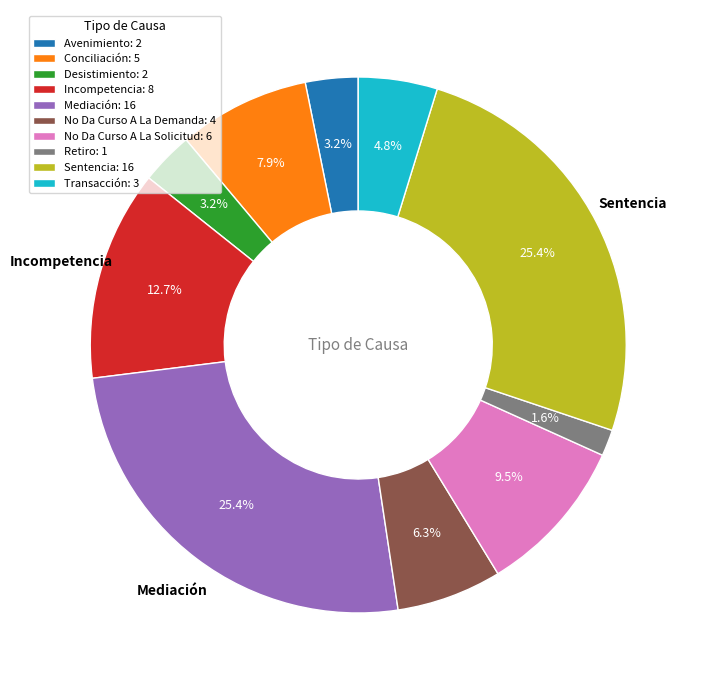

Is there any slice that represents more than half of the pie?

No